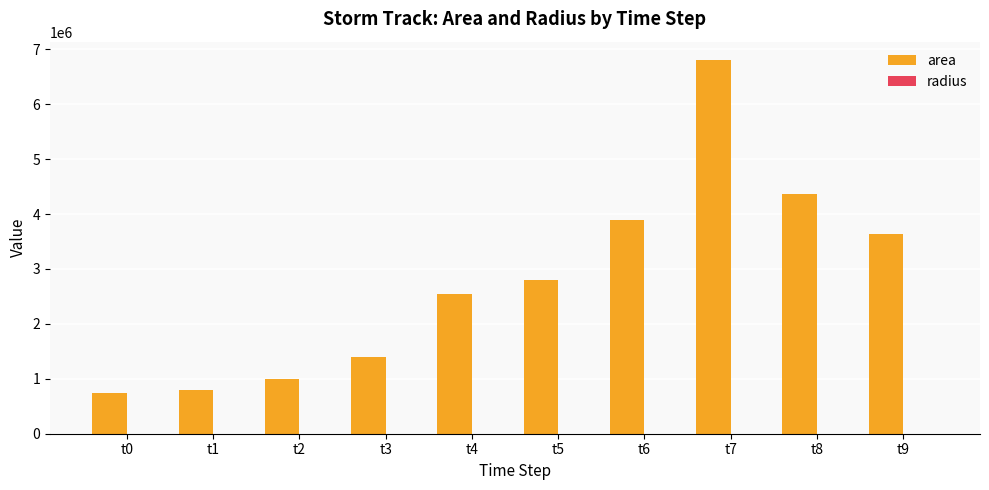

At which label is area closest to 3770625?

t6